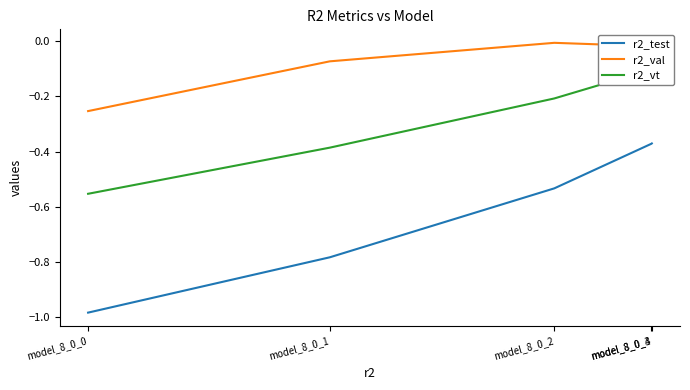

Between model_8_0_2 and model_8_0_4, which series saw the biggest shift?

r2_test